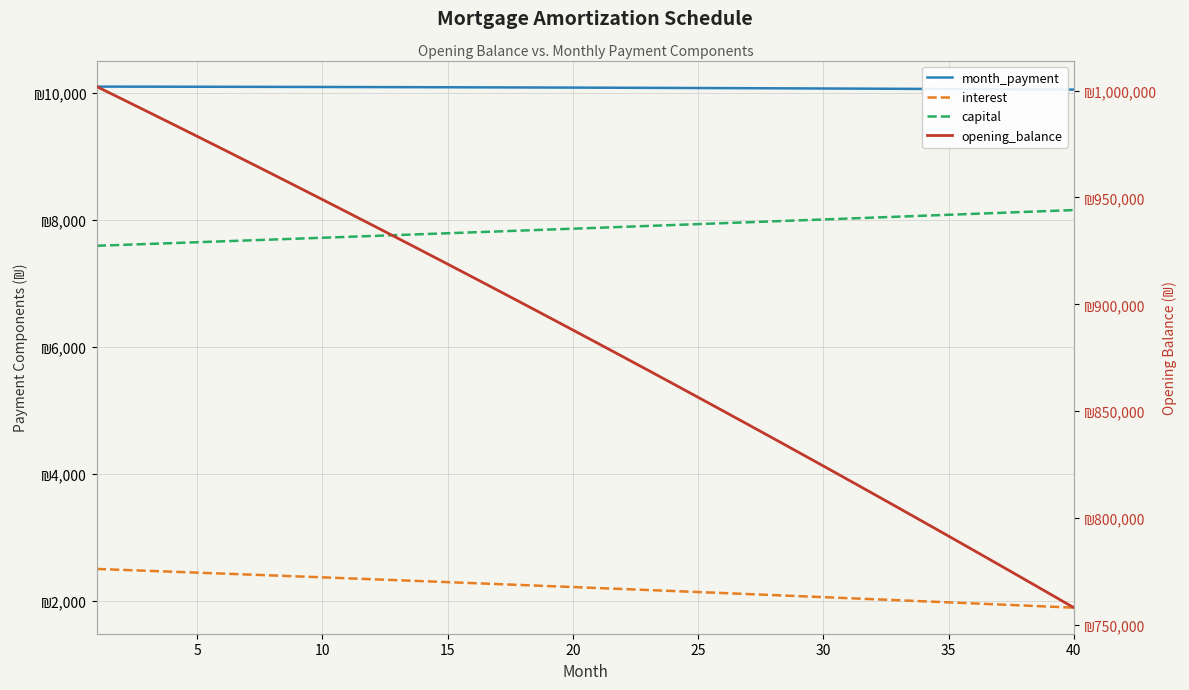

What are all the series names shown in the legend?

month_payment, interest, capital, opening_balance